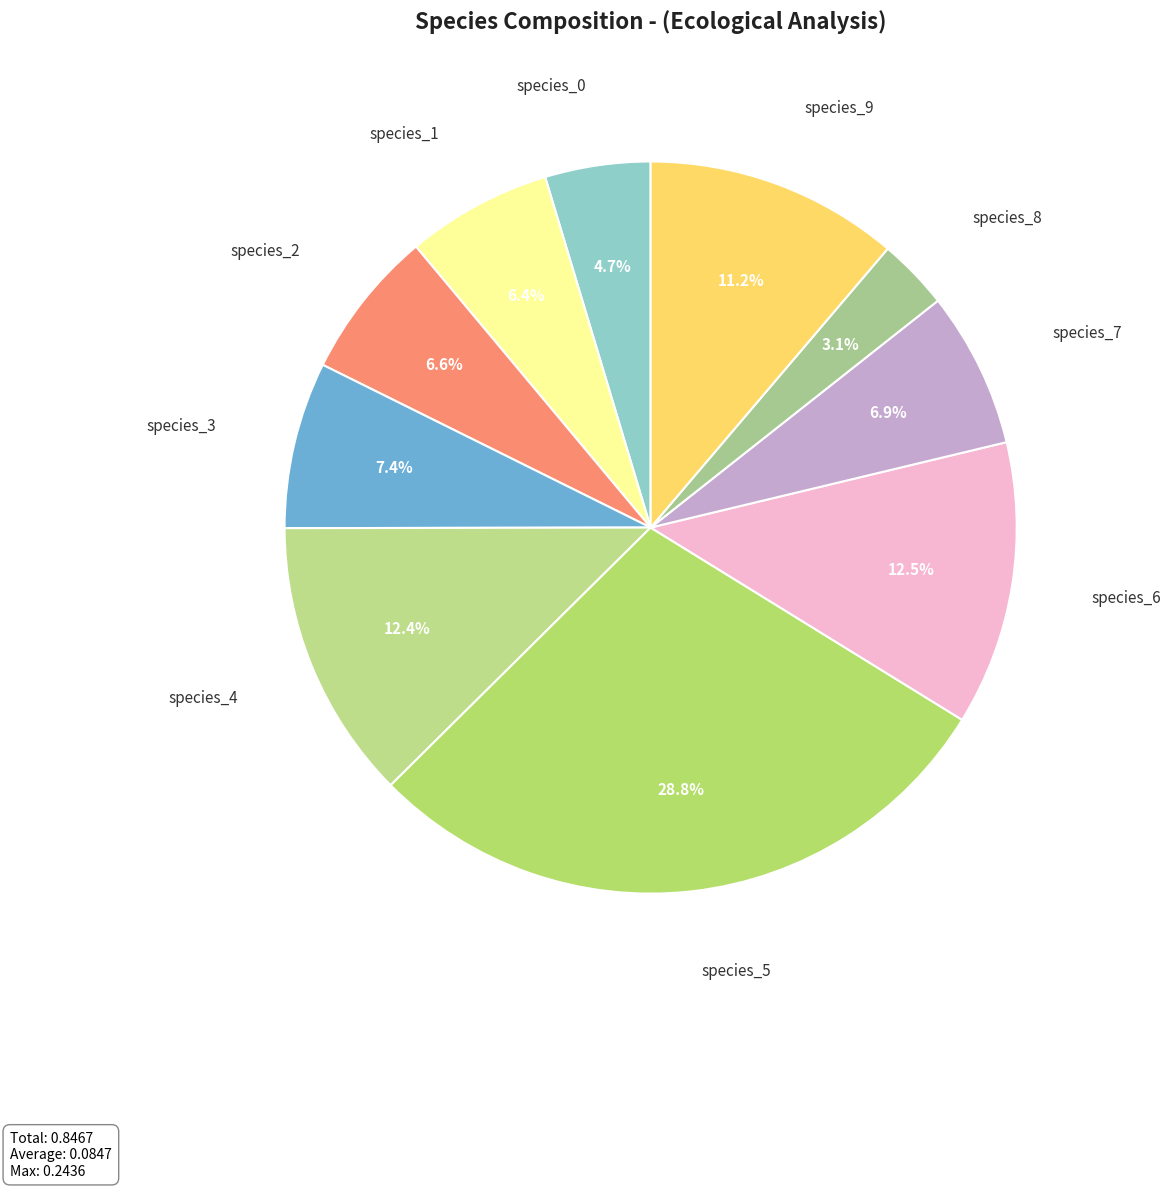

Which slice is the largest?

species_5